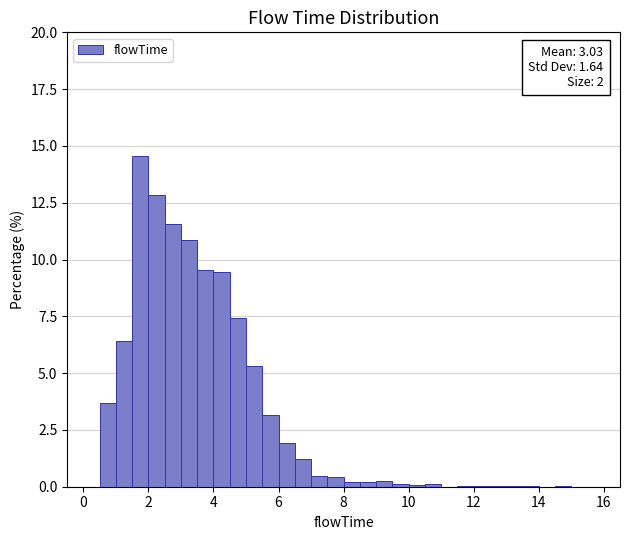

Around what value on the x-axis is the tallest bar? Give the approximate position of its centre, as read against the axis.

1.8